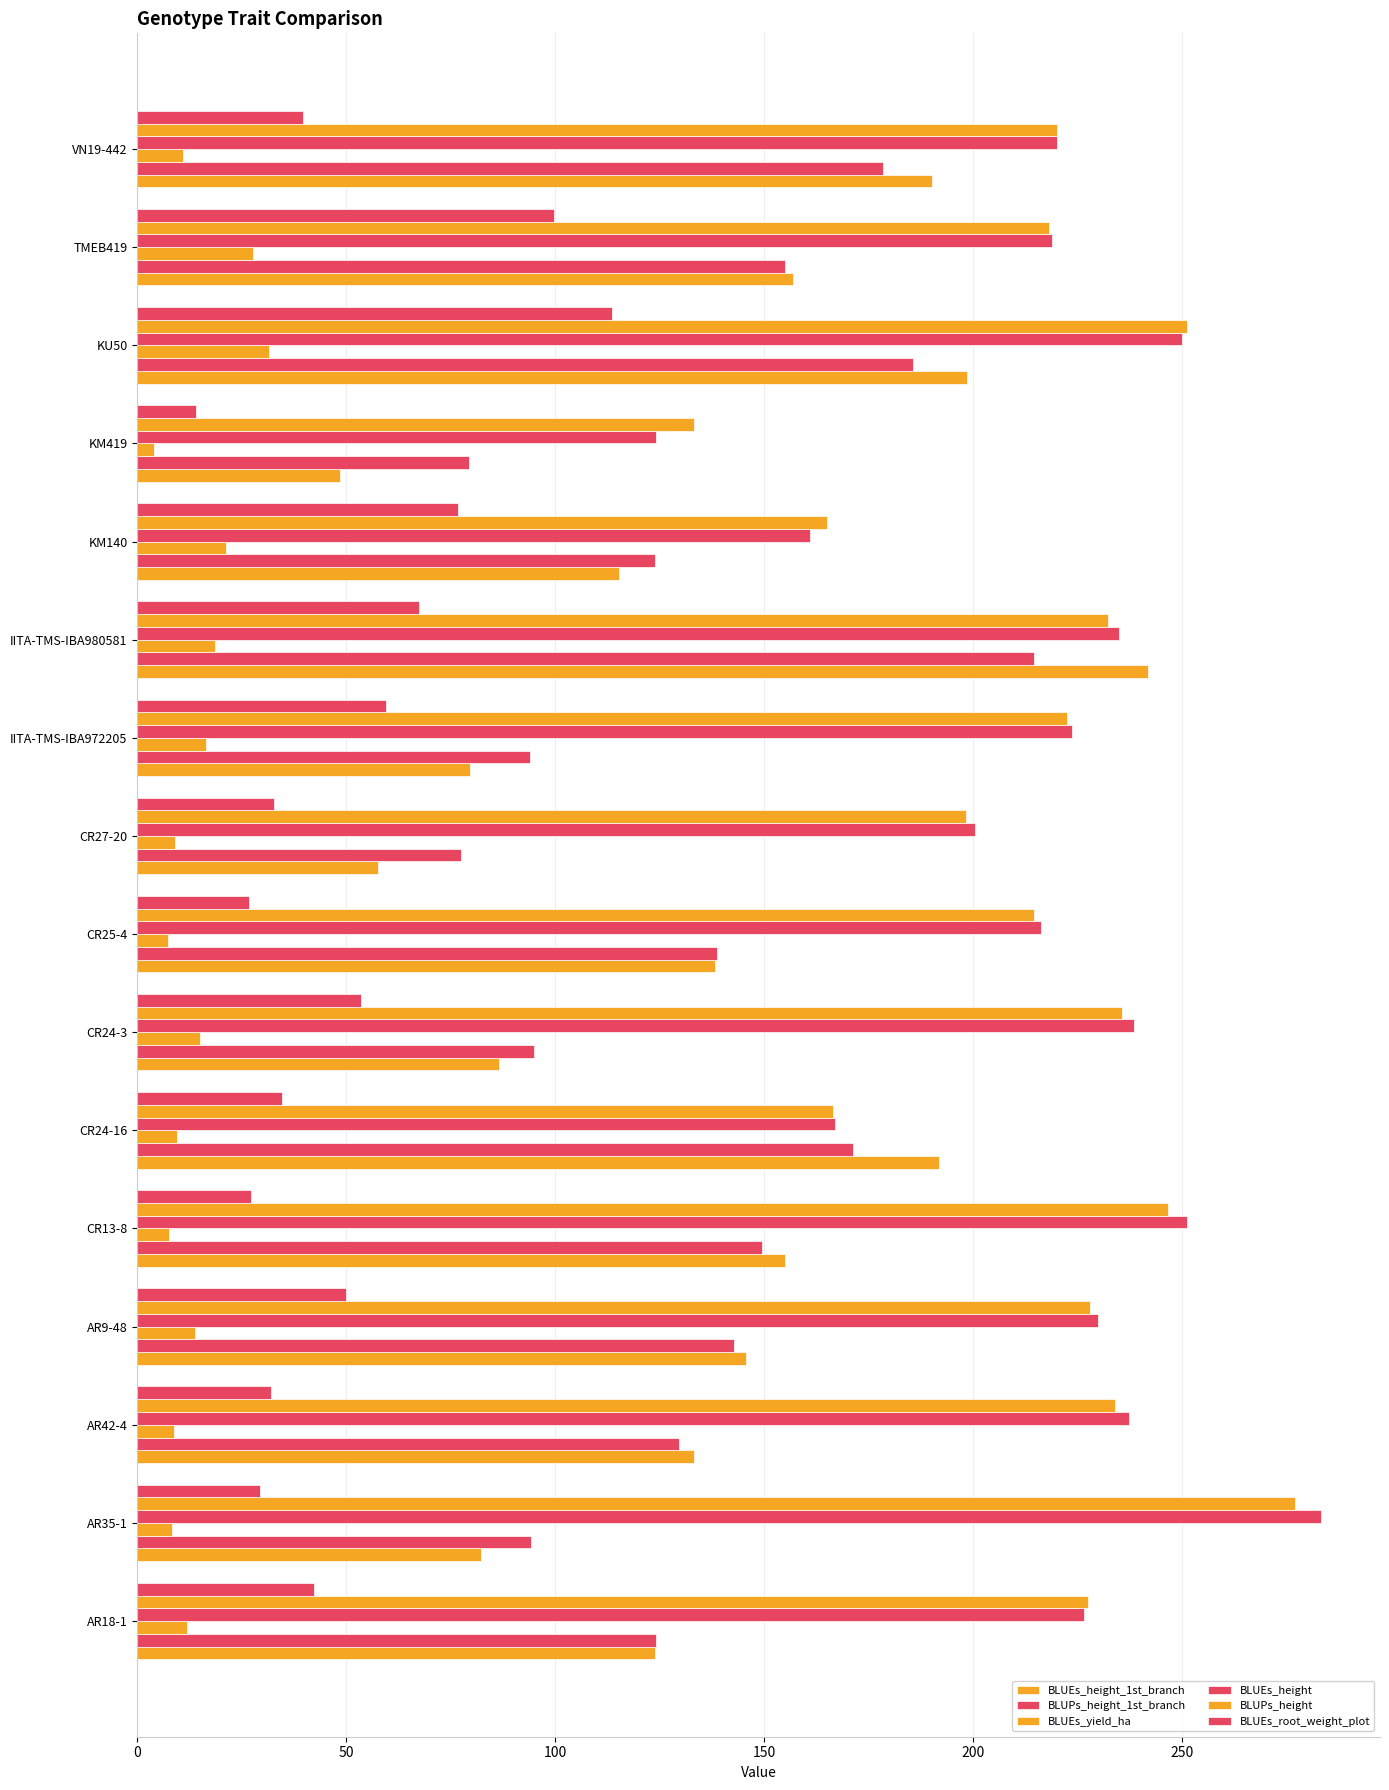

How many distinct data groups are displayed?

6